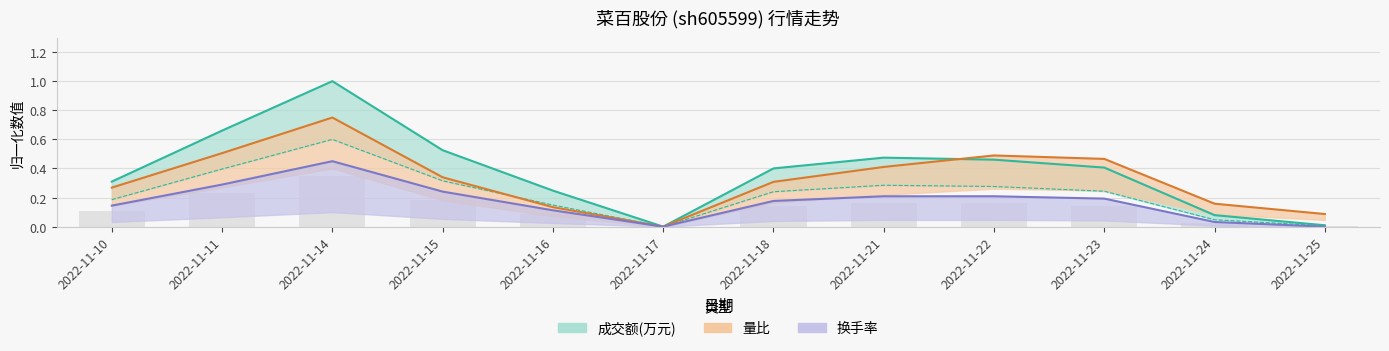

Which series changed the most between 2022-11-16 and 2022-11-18?

量比